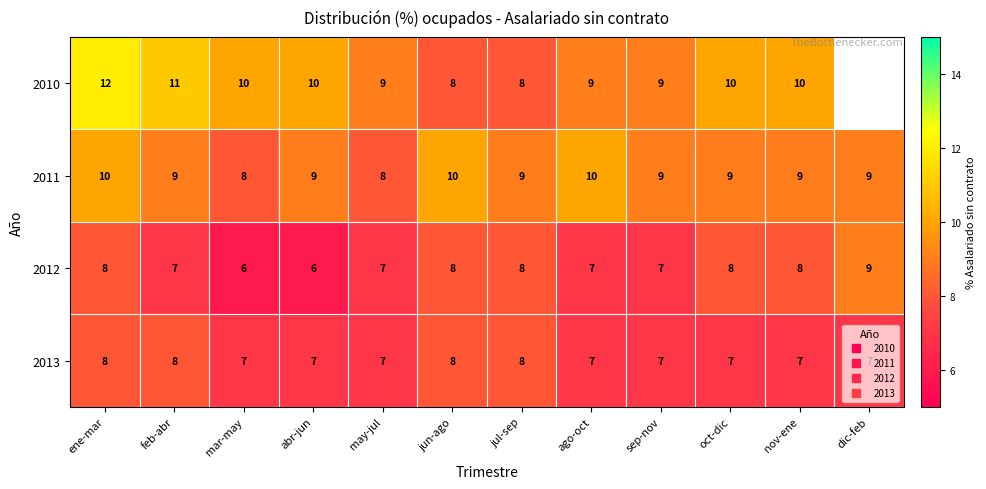

Is it true that 2012 equals 10.7 at ago-oct?

False